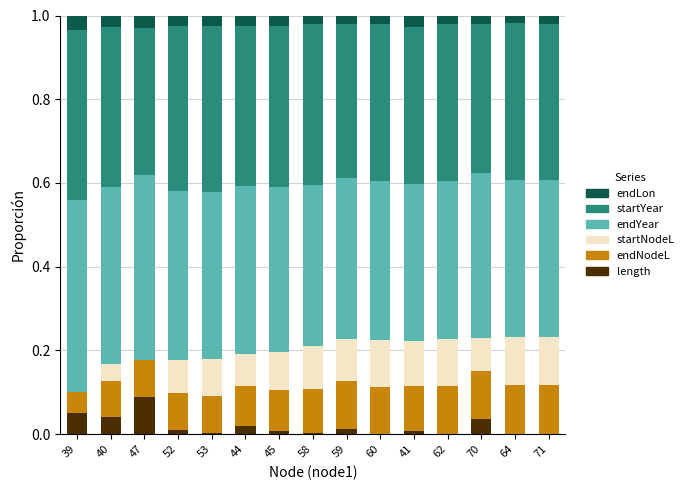

The length series shows 0.0 at 71. True or false?

True